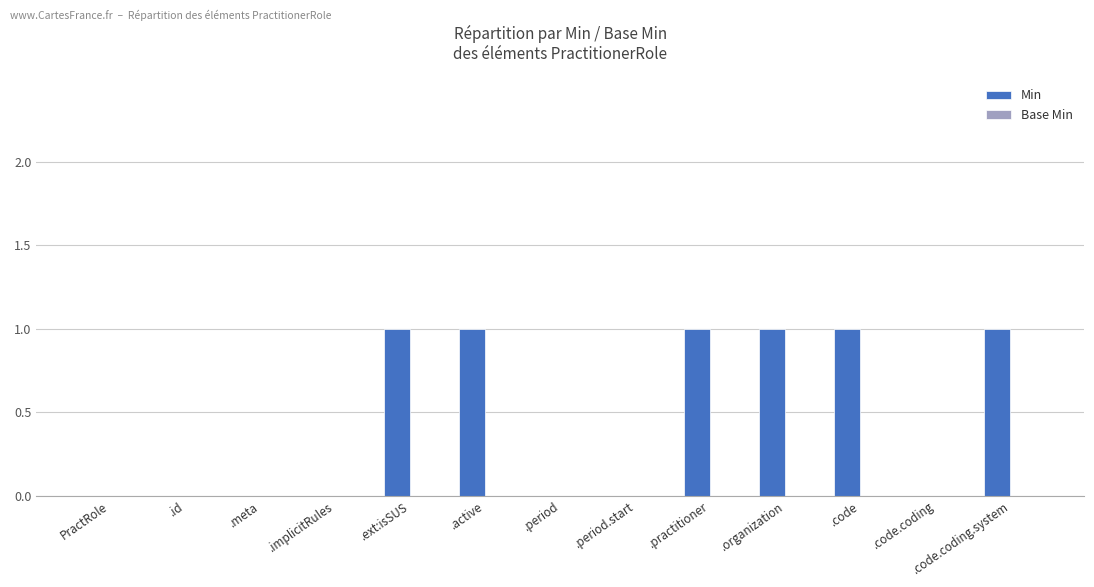

The chart shows a value of 0 at .implicitRules. True or false?

True